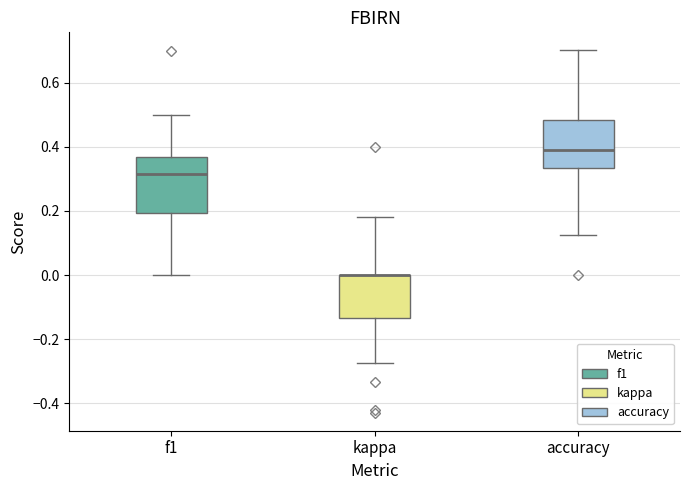

Reading left to right, transcribe this box plot: for each box, give where its median line is, the range the box spans, and where its two whiskers end, as read against the y-axis. The values are not printed on the chart, so give them approximately, as read against the axis.

f1: median 0.32, box 0.20 to 0.36, whiskers 0.00 to 0.50
kappa: median 0.00 (drawn on the box's upper edge), box -0.14 to 0.00, whiskers -0.28 to 0.18
accuracy: median 0.38, box 0.34 to 0.48, whiskers 0.12 to 0.70